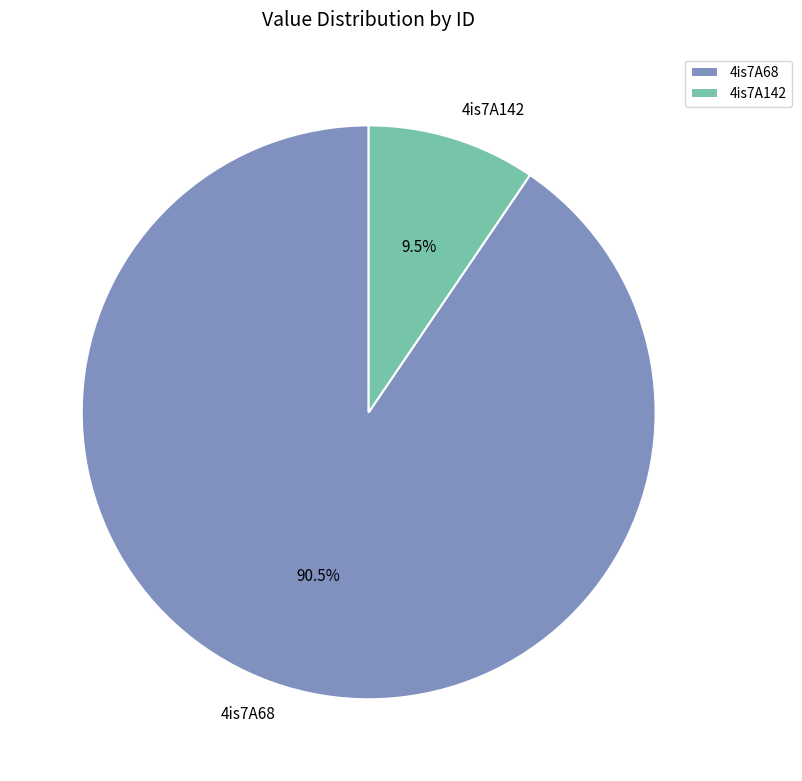

Rank the categories by value from lowest to highest.

4is7A142, 4is7A68